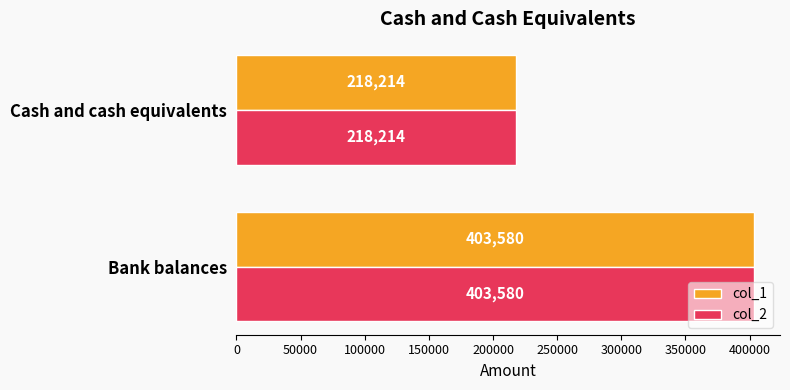

How many distinct data groups are displayed?

2